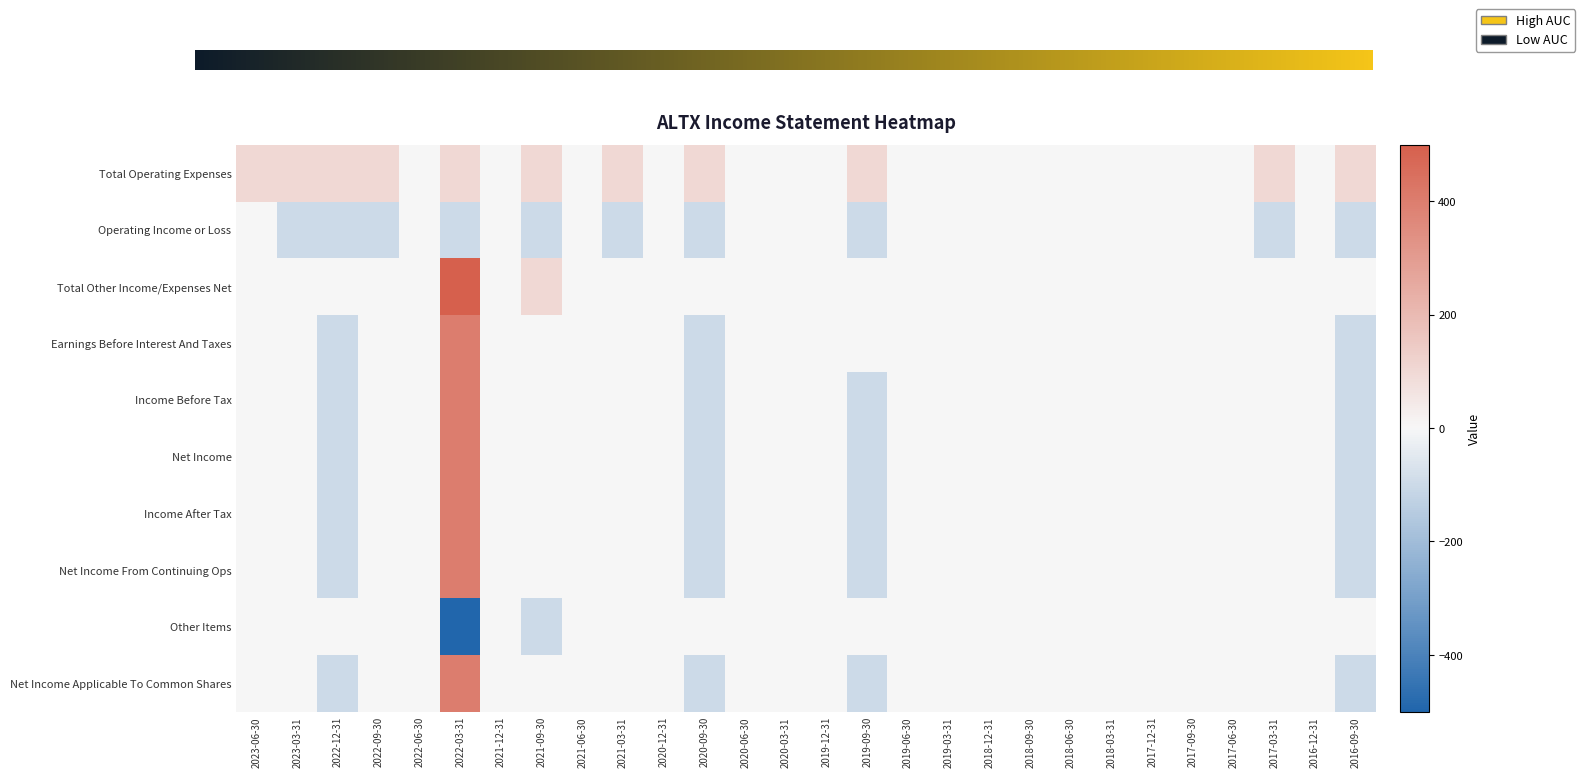

How many data points in Income Before Tax are above 0?

1